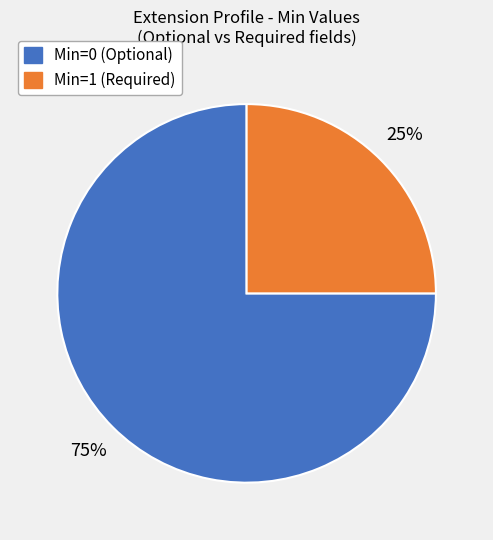

Does any single category account for the majority?

Yes